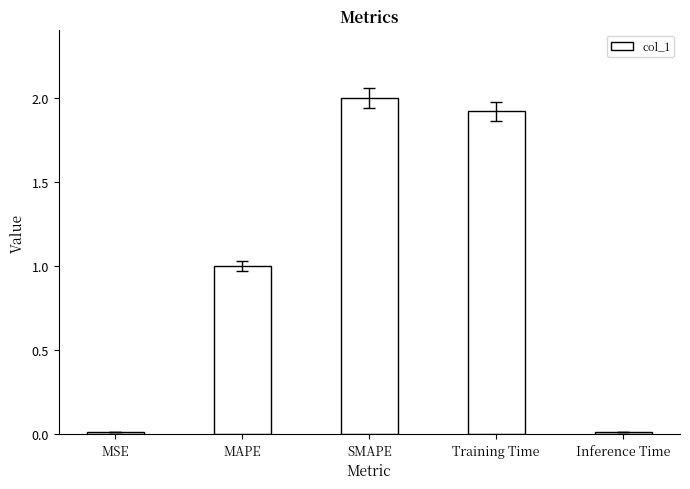

What is the maximum value shown in the chart?

2.0